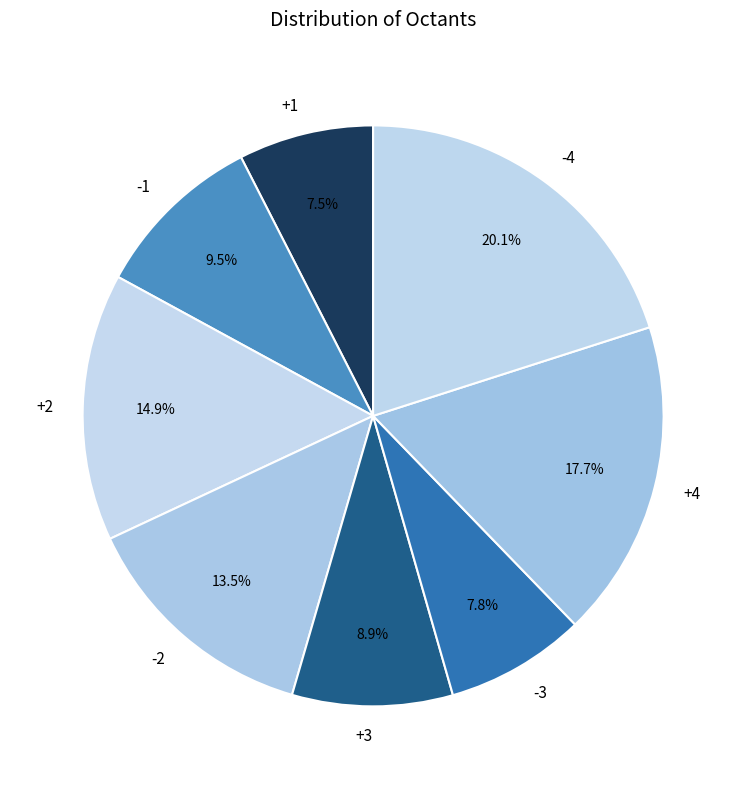

To the nearest percent, what percentage of the pie is +4?

18%